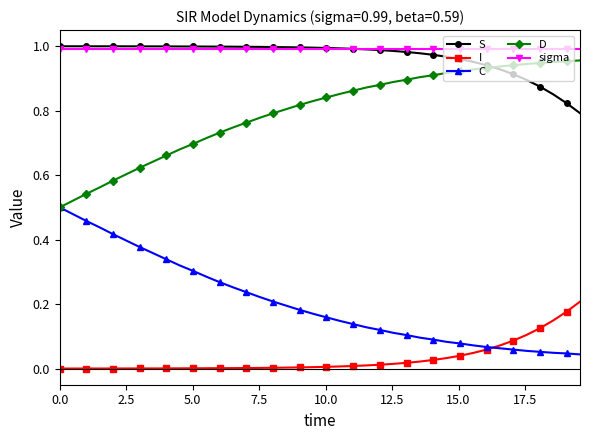

True or false: I and D intersect in this chart.

False